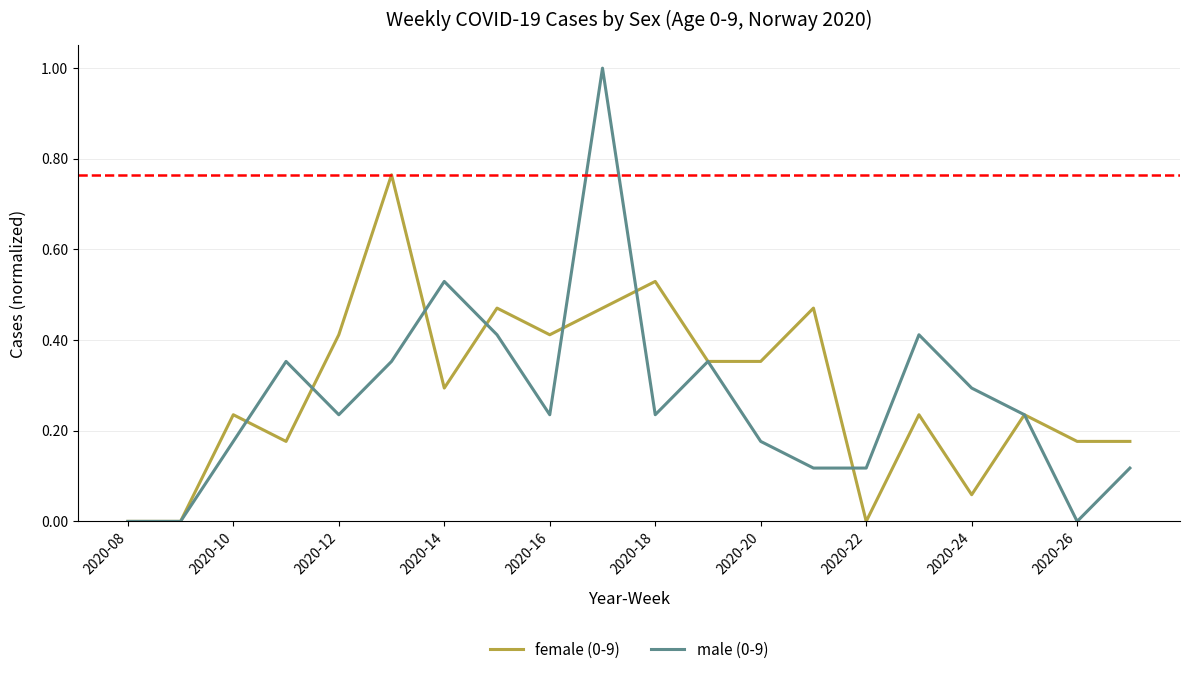

Which series has the largest range (max minus min)?

male (0-9)